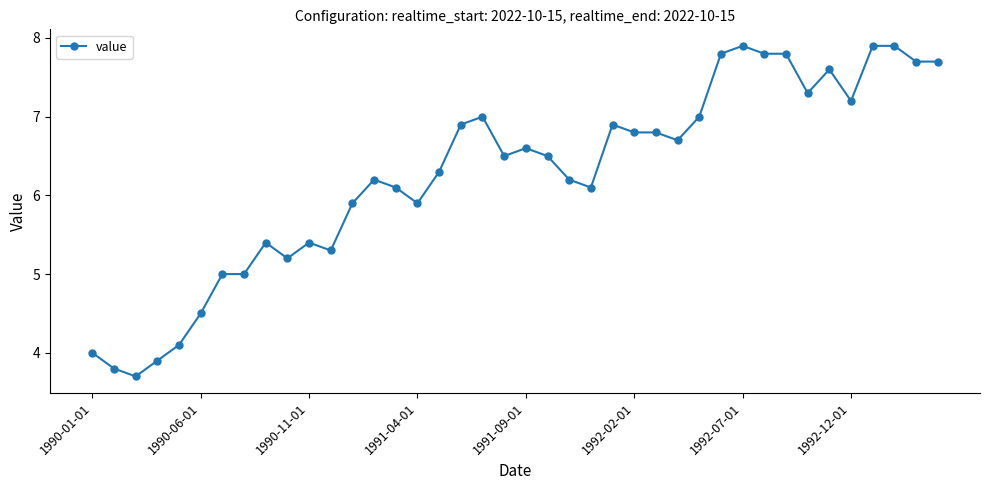

How many data points are less than 6?

14